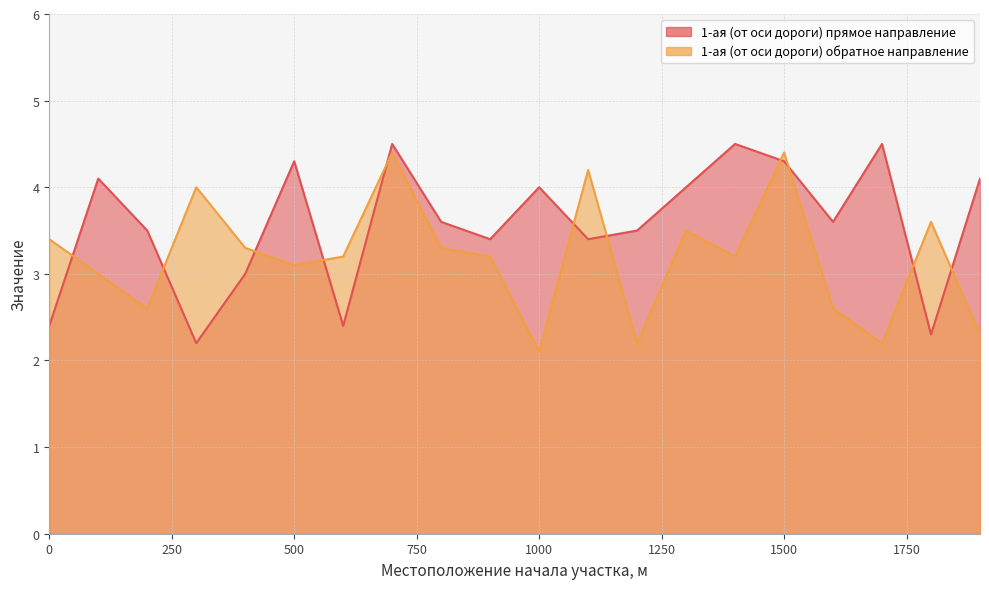

What is the difference between the highest and lowest values at 1800?

1.3